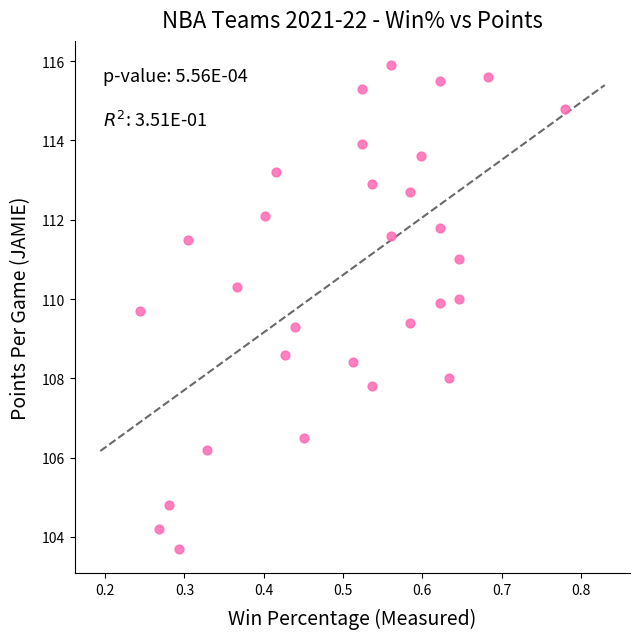

What is the range of X values (max minus min)?

0.5